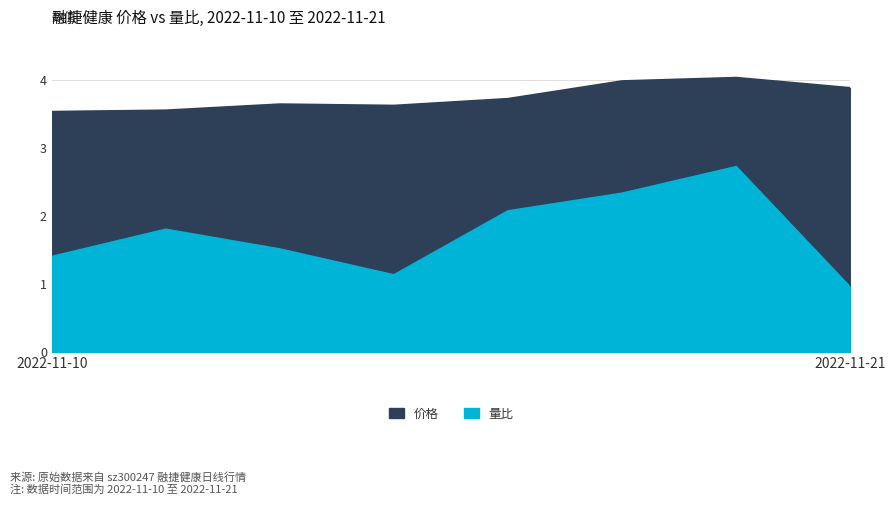

Rank the series by their average value, from lowest to highest.

量比, 价格